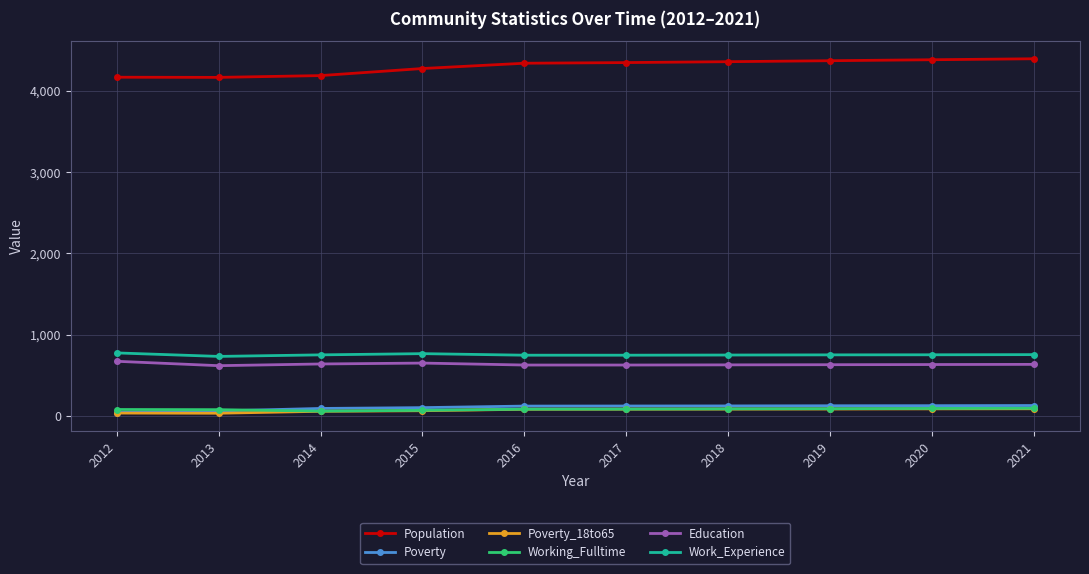

Which series has the widest spread of values?

Population